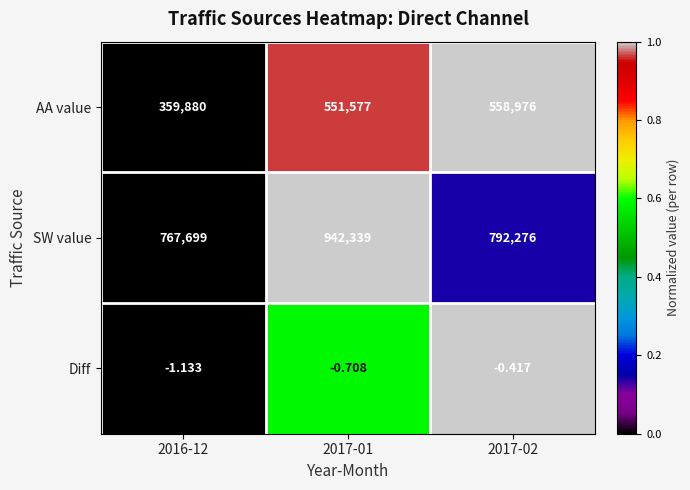

Which series has the largest total across all categories?

SW value